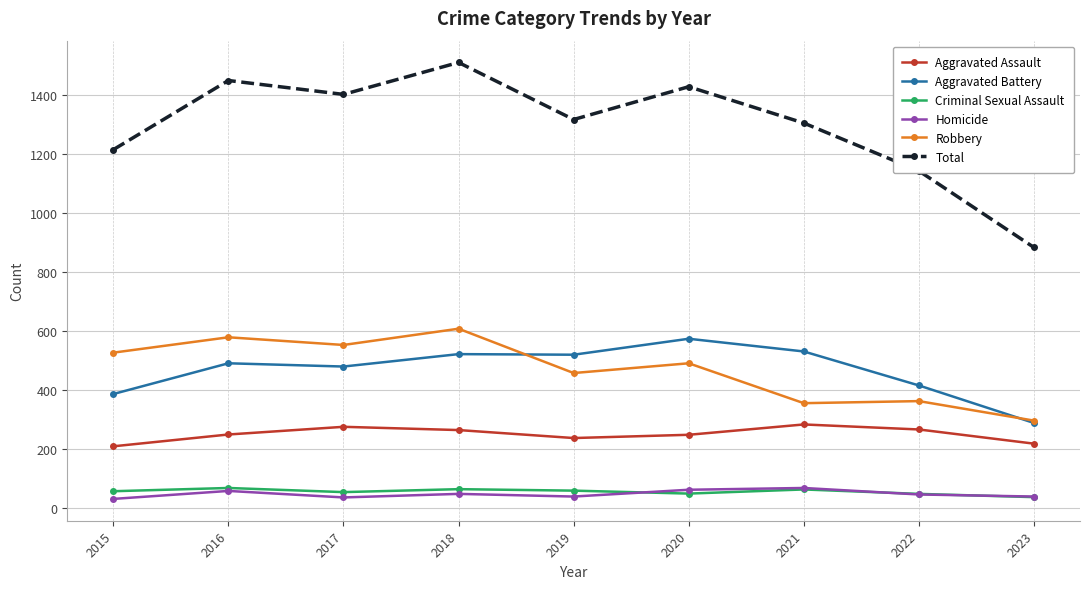

The Aggravated Battery series shows 491 at 2016. True or false?

True